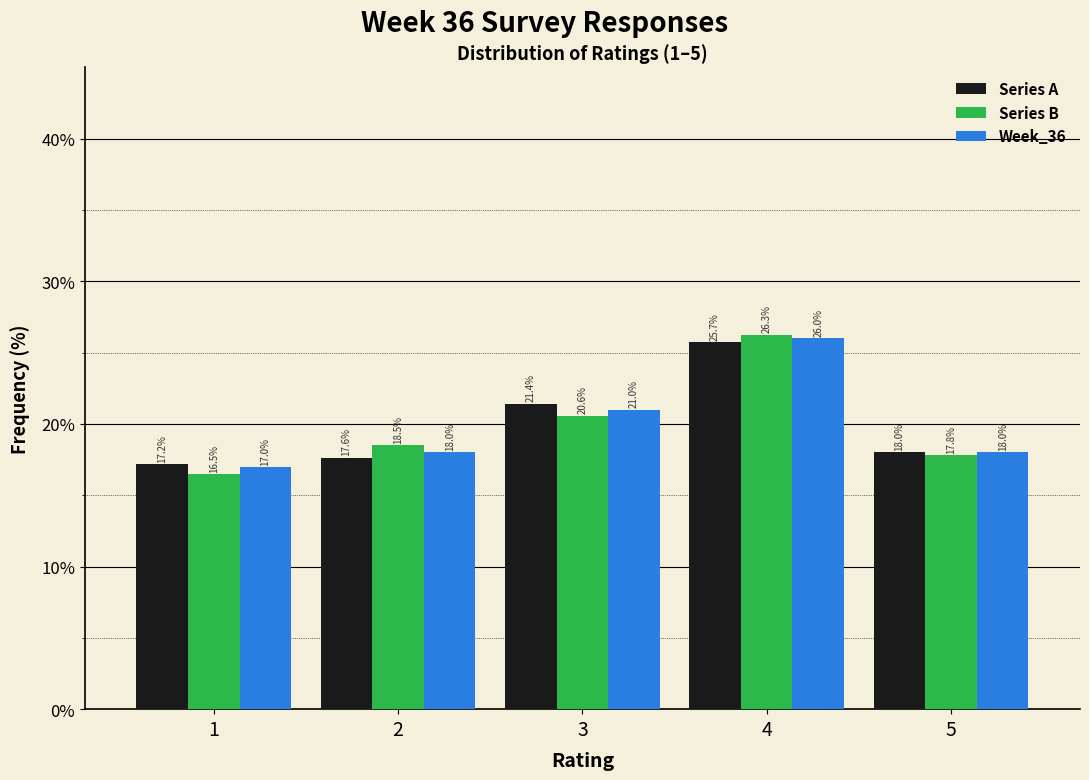

Reading left to right, transcribe this chart: for each range on the x-axis, give the height of each series' bar.

0.5 to 1.5: Series A=17.2	Series B=16.5	Week_36=17.0
1.5 to 2.5: Series A=17.6	Series B=18.5	Week_36=18.0
2.5 to 3.5: Series A=21.4	Series B=20.6	Week_36=21.0
3.5 to 4.5: Series A=25.7	Series B=26.3	Week_36=26.0
4.5 to 5.5: Series A=18.0	Series B=17.8	Week_36=18.0